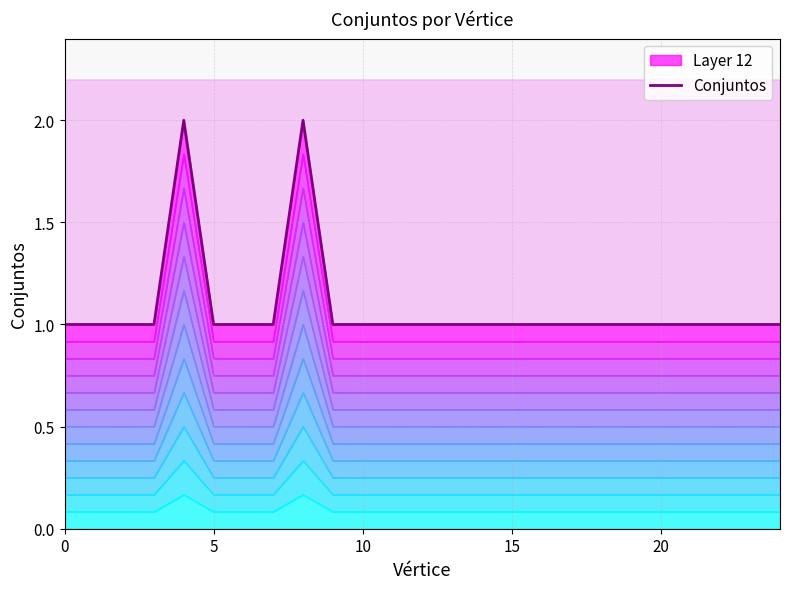

What is the value of the 22nd point from the left?

1